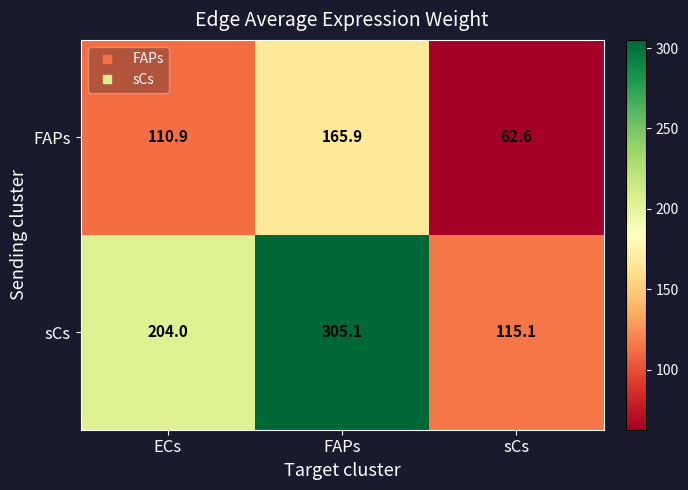

At ECs, list the series in order from largest to smallest.

sCs, FAPs